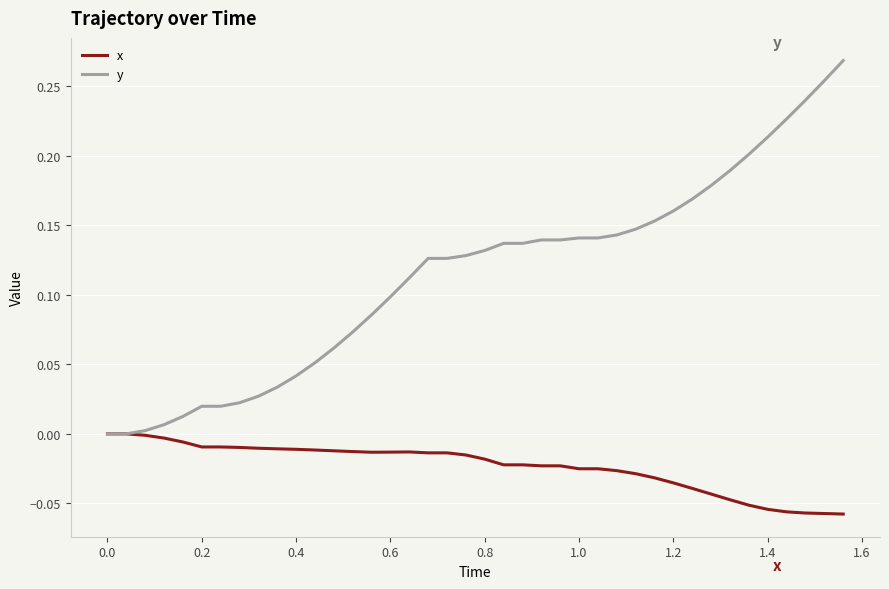

Which series has the largest total across all categories?

y